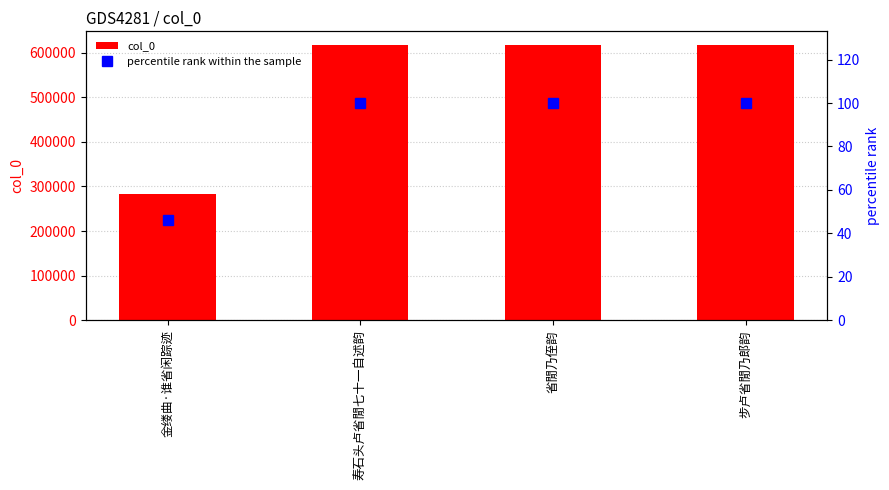

Between 金缕曲·谁省闲踪迹 and 步卢省閒乃郎韵, which is larger?

步卢省閒乃郎韵